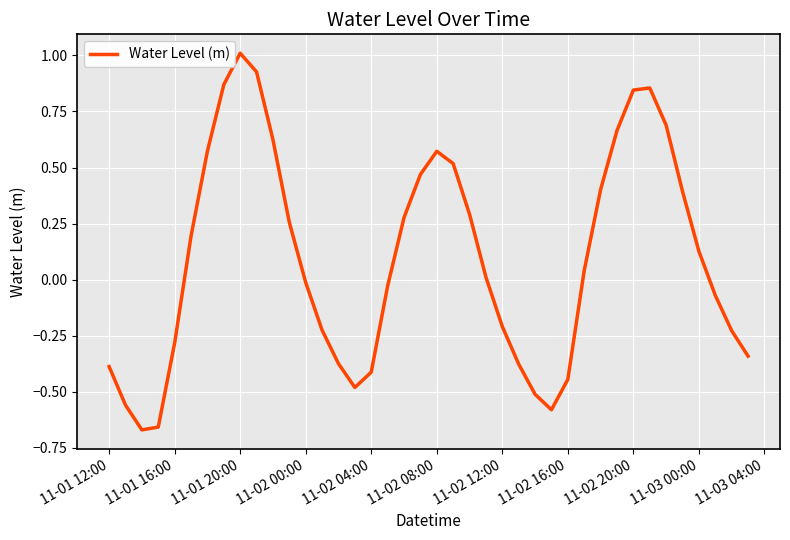

What is the value of the 28th point from the left?

-0.6